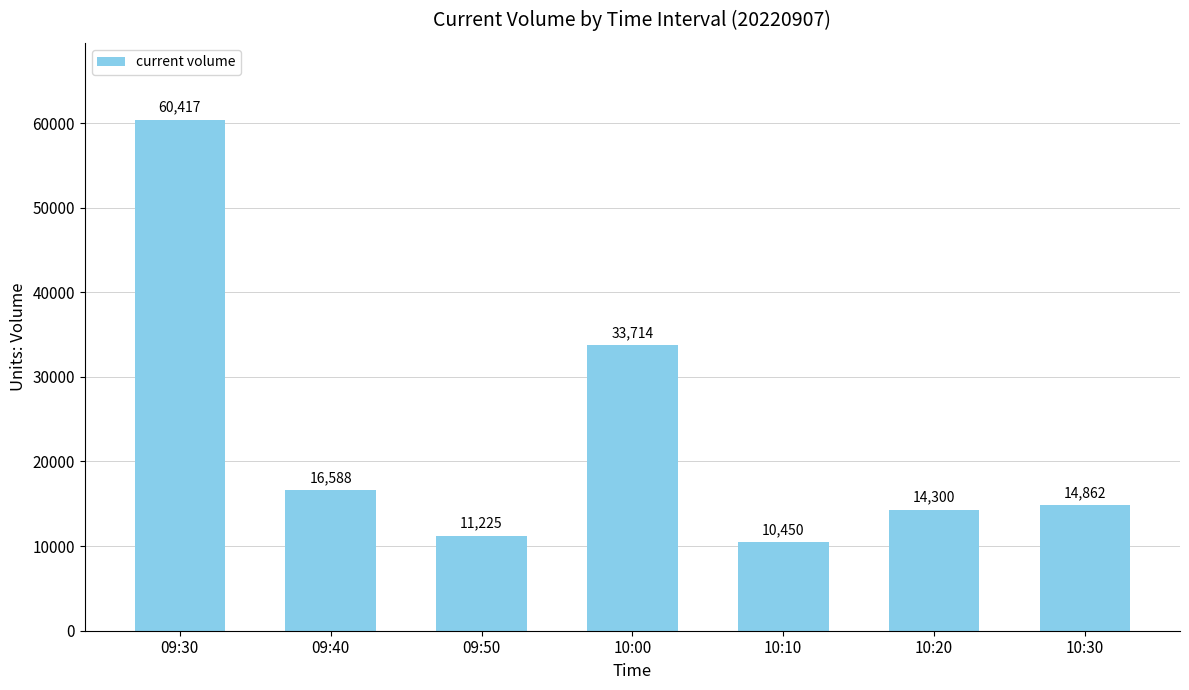

What is the average value?

23079